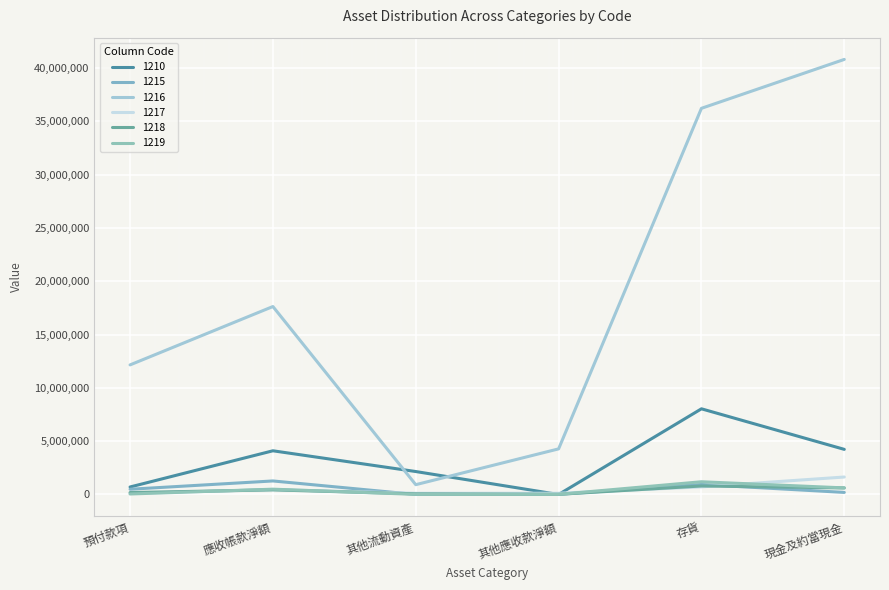

At which label does 1217 first exceed 453981?

存貨